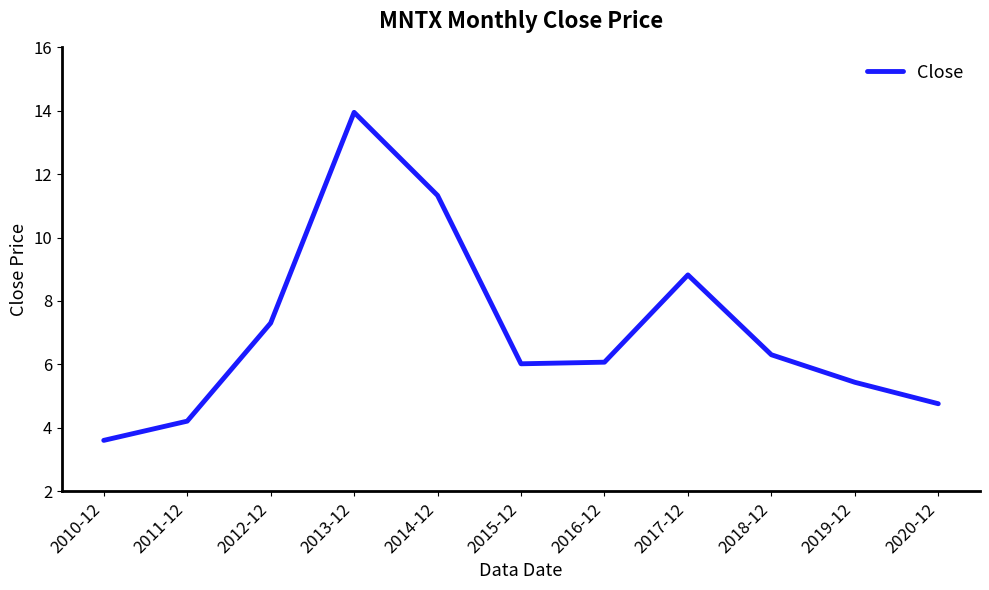

Which has a higher value, 2011-12 or 2013-12?

2013-12